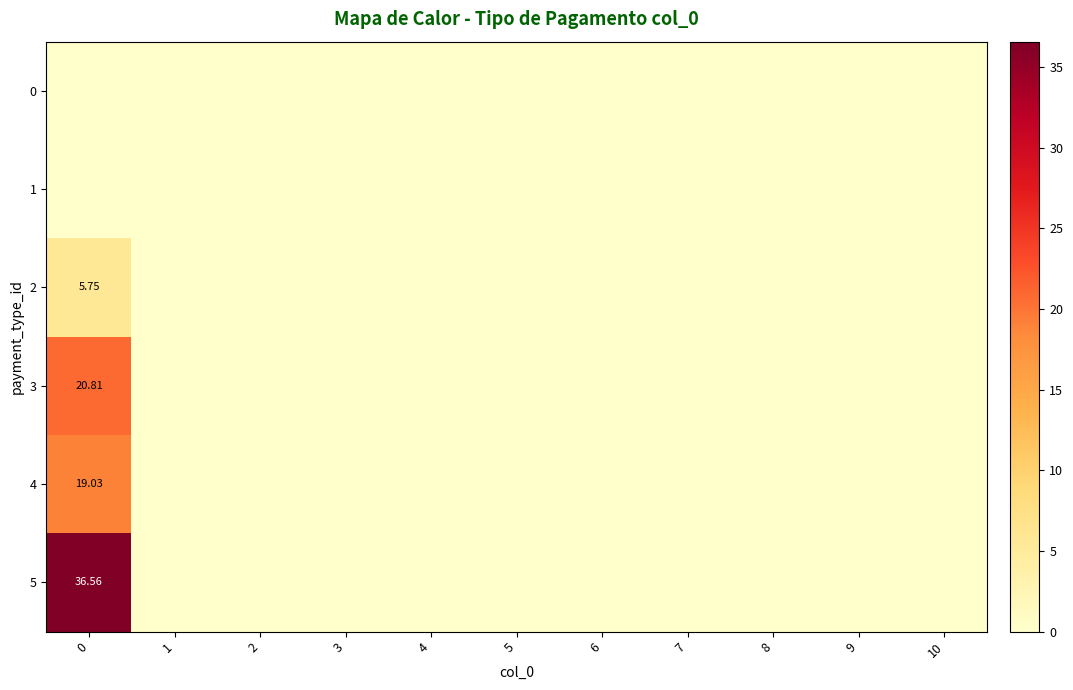

Read the 4 value at 0.

19.0